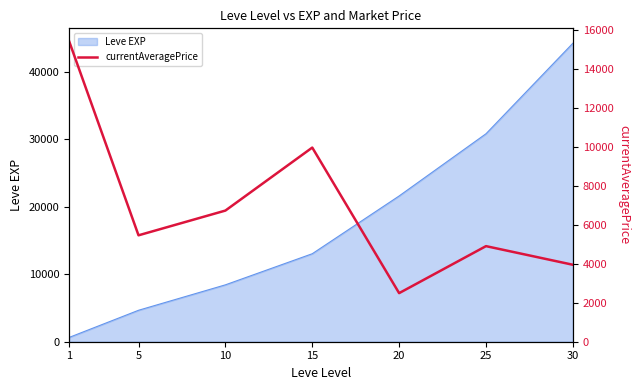

List the labels in order of value, smallest first.

20, 30, 25, 5, 10, 15, 1